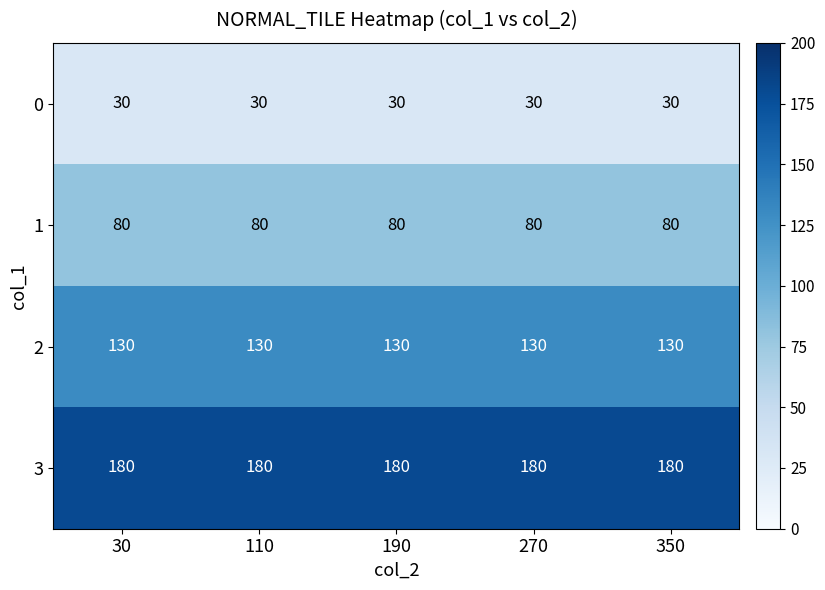

The 3 series shows 98 at 190. True or false?

False